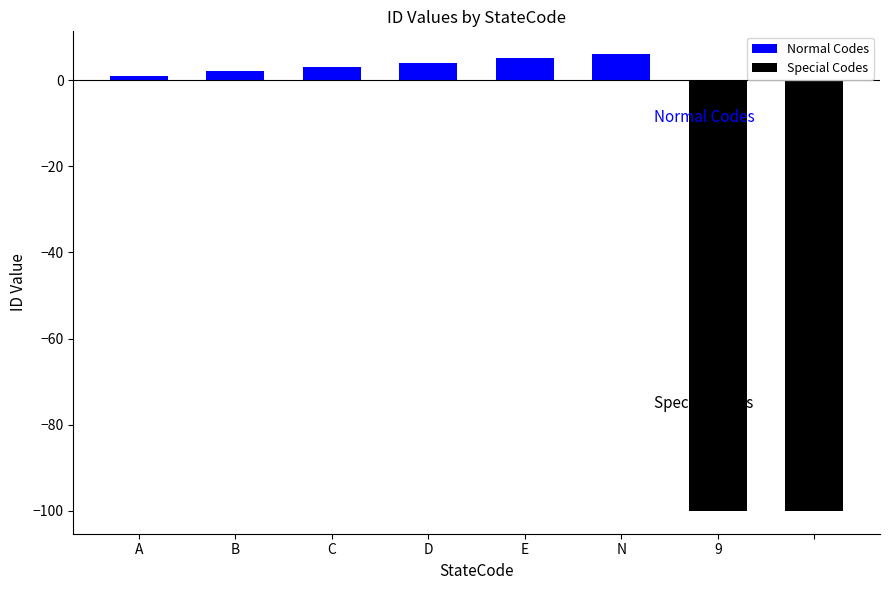

What is the label of the 2nd bar from the right?

9